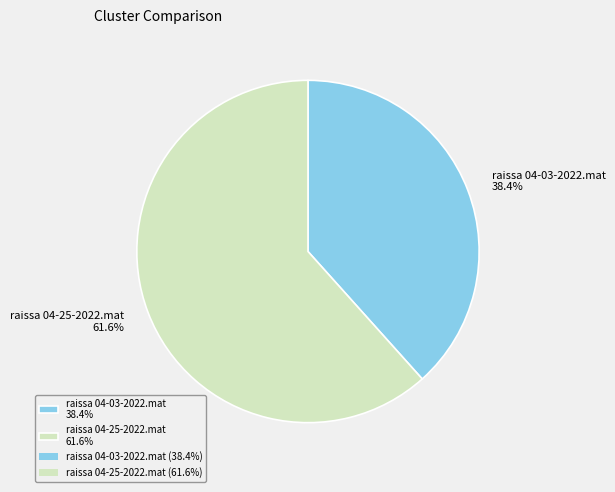

What is the largest slice in the pie chart?

raissa 04-25-2022.mat